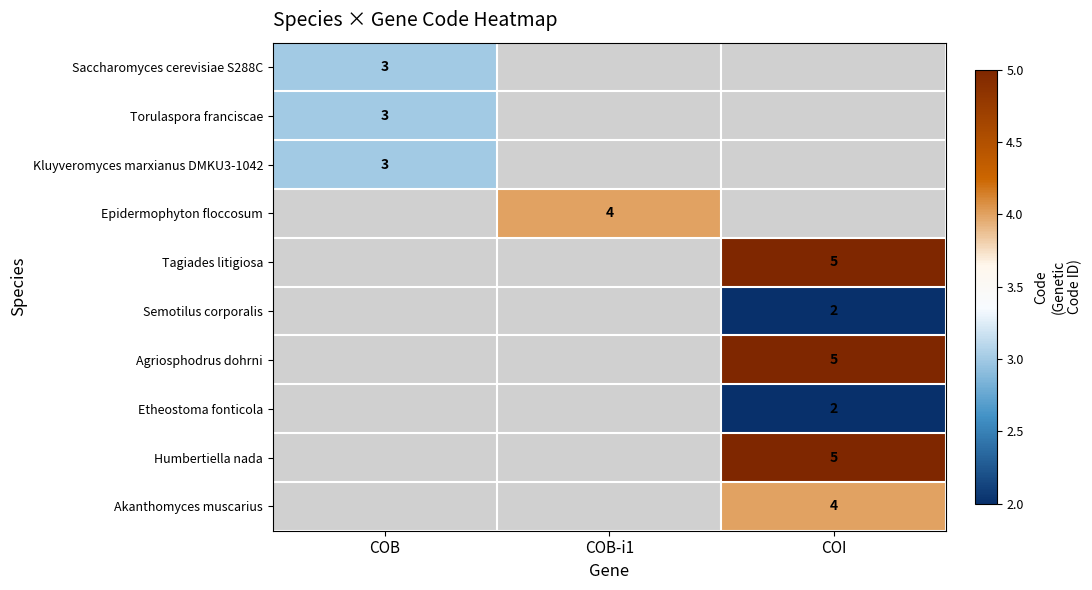

The value of Etheostoma fonticola at COI is 1. True or false?

False